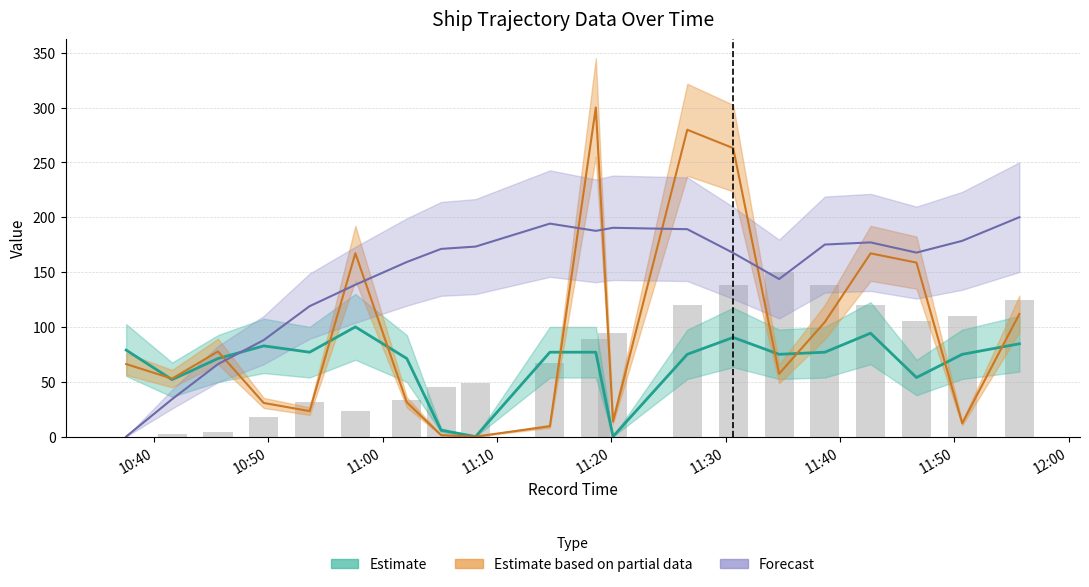

The Longitude series shows 240.9 at 11:30. True or false?

False